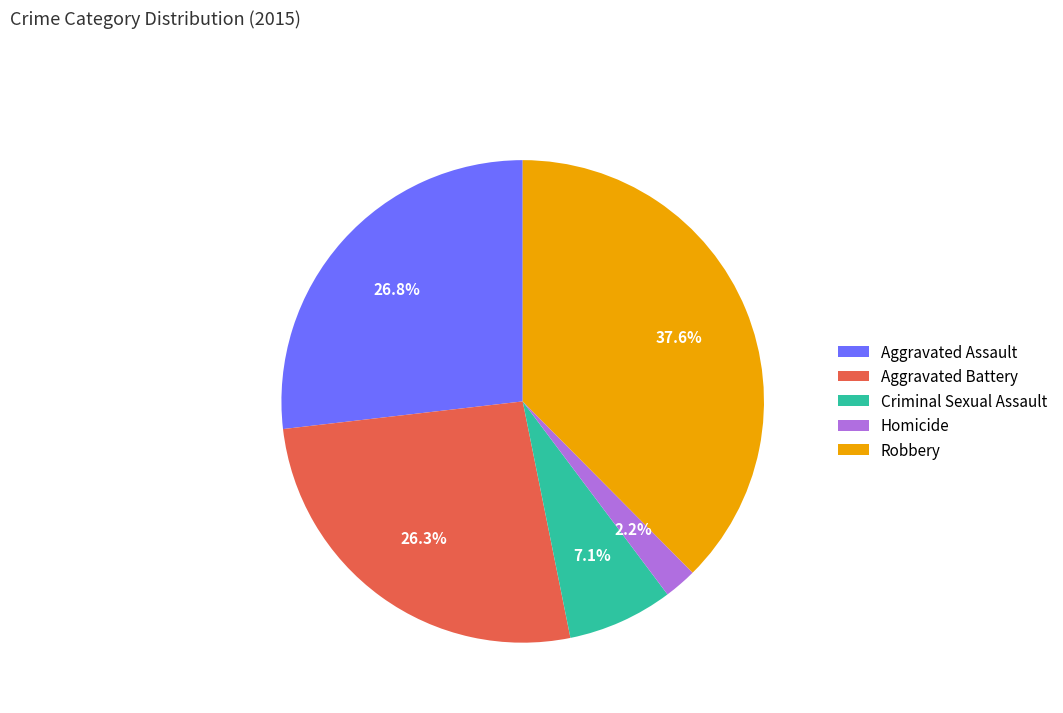

Which slice is the largest?

Robbery